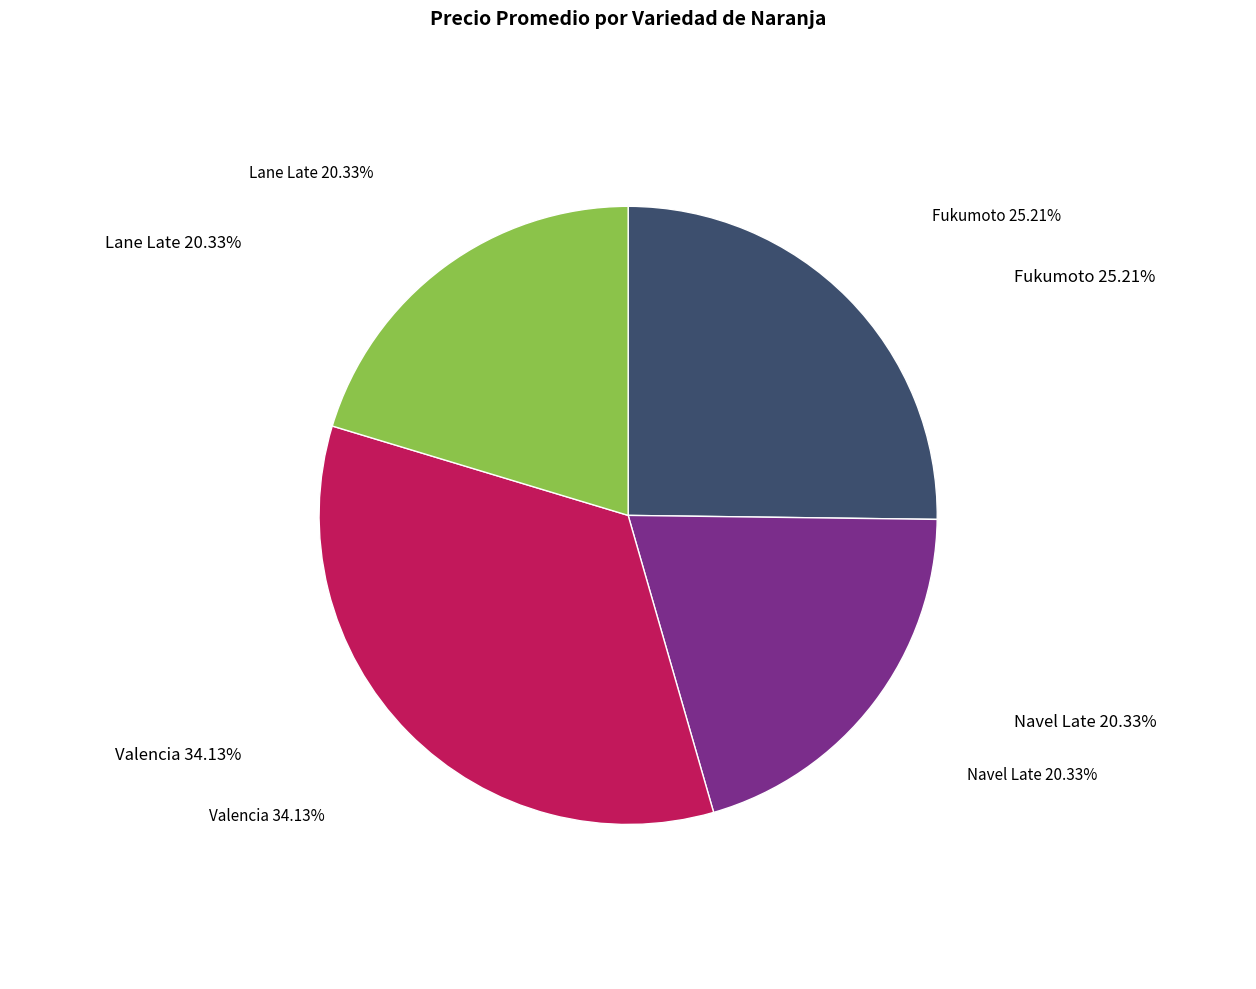

To the nearest percent, what percentage of the pie is Fukumoto?

25%